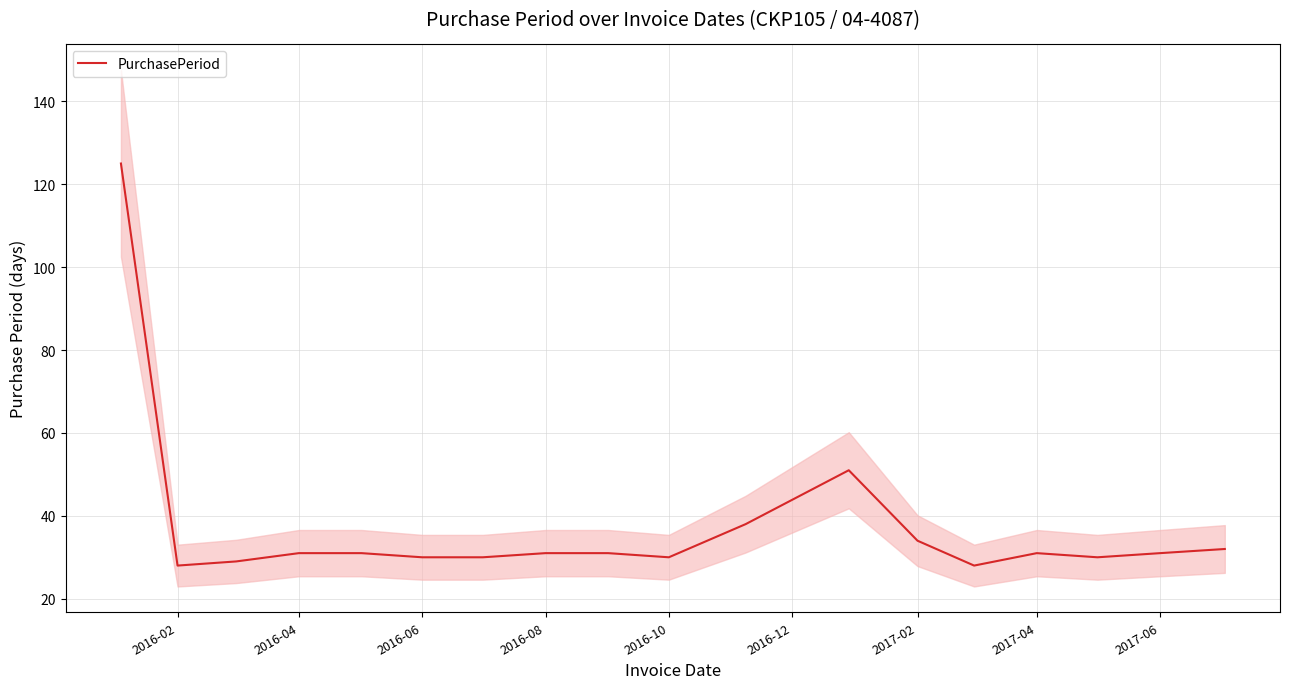

Is this an area chart (filled region under the line)?

No